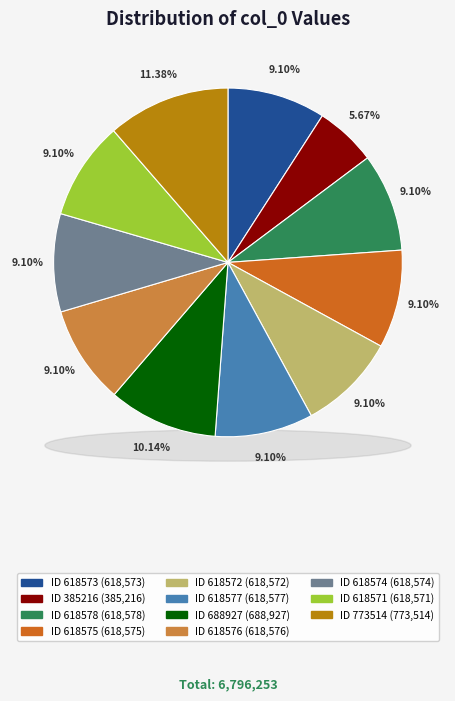

Does any single category account for the majority?

No